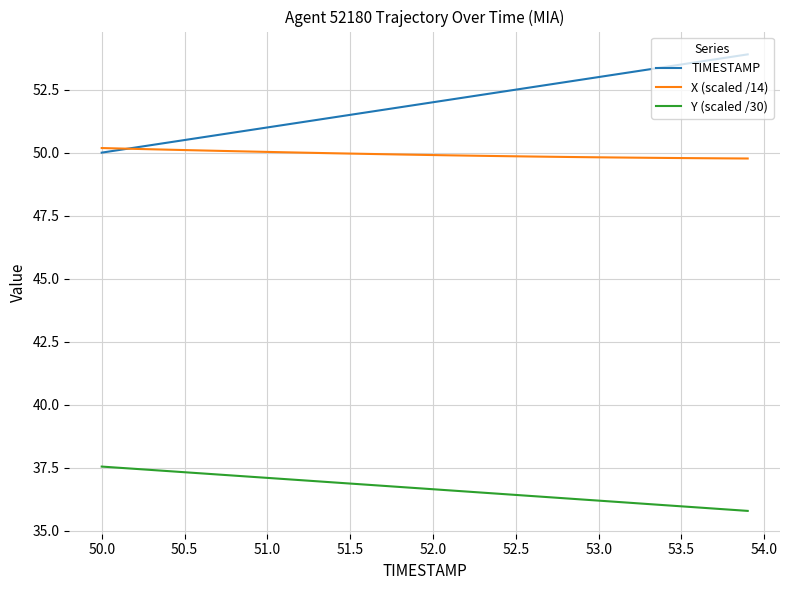

How many lines are shown in the chart?

3